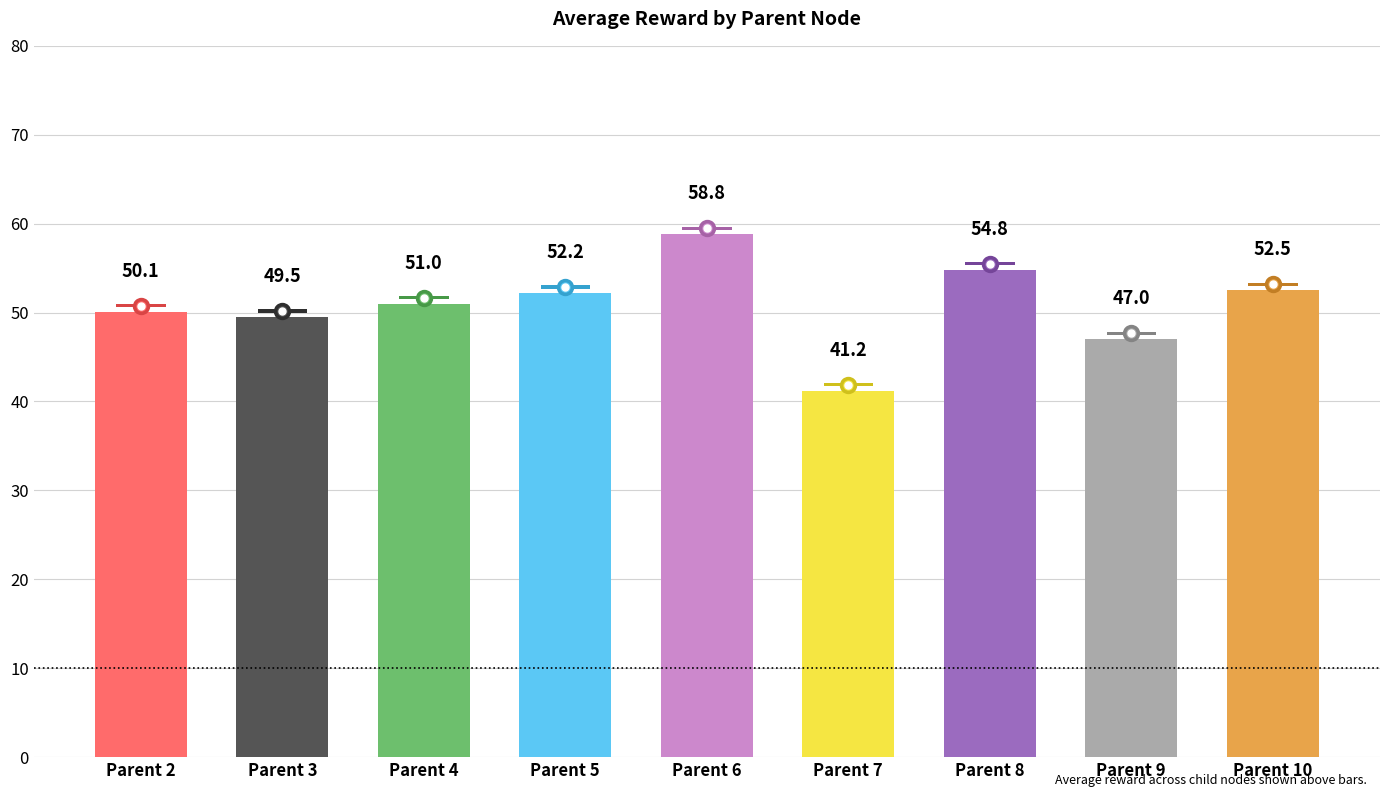

Which label corresponds to the largest value in the chart?

Parent 6